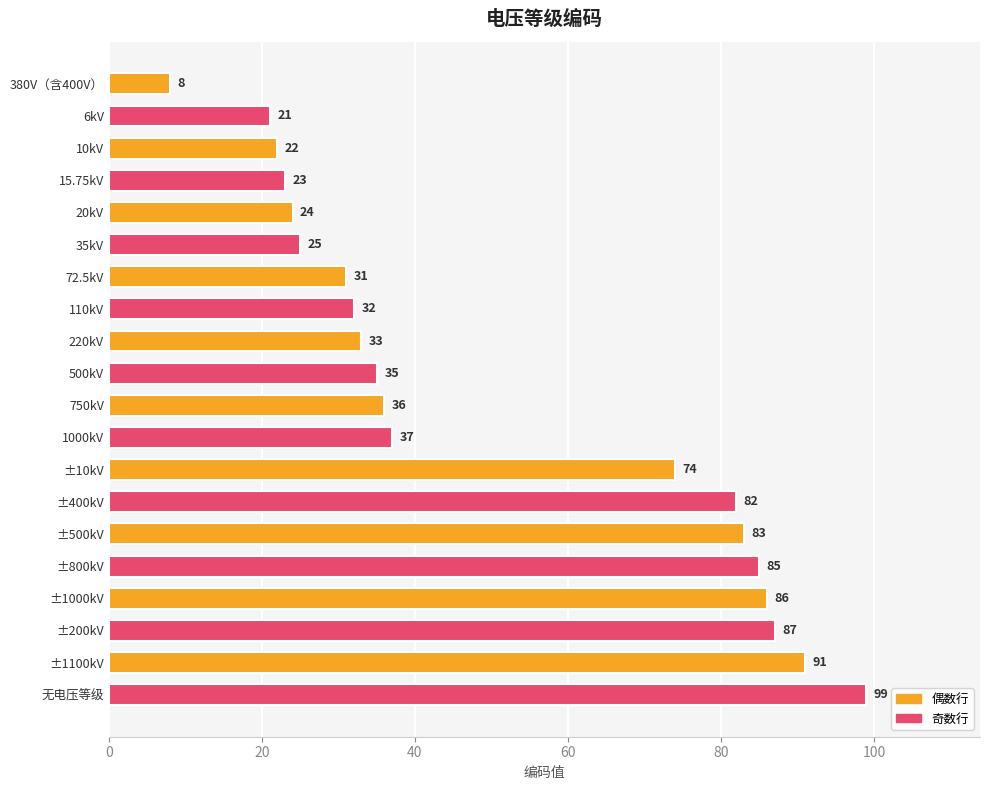

What is the greatest value displayed?

99